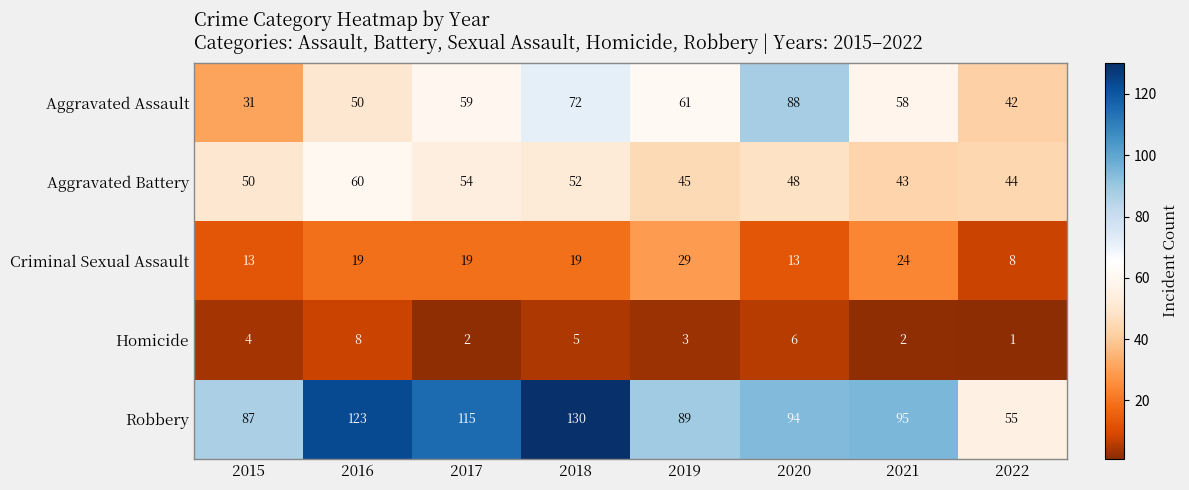

Where is Robbery nearest to the value 92?

2020